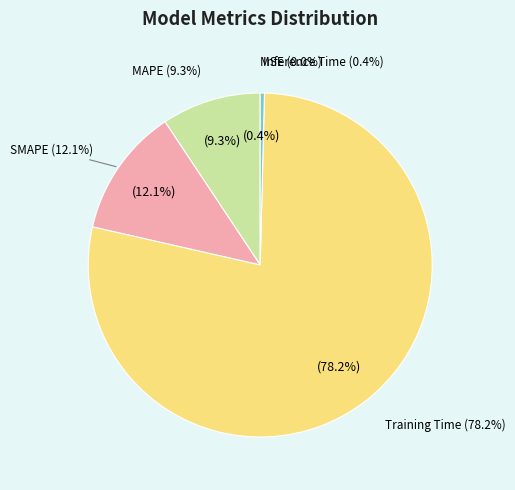

To the nearest percent, what is the average slice percentage?

20%